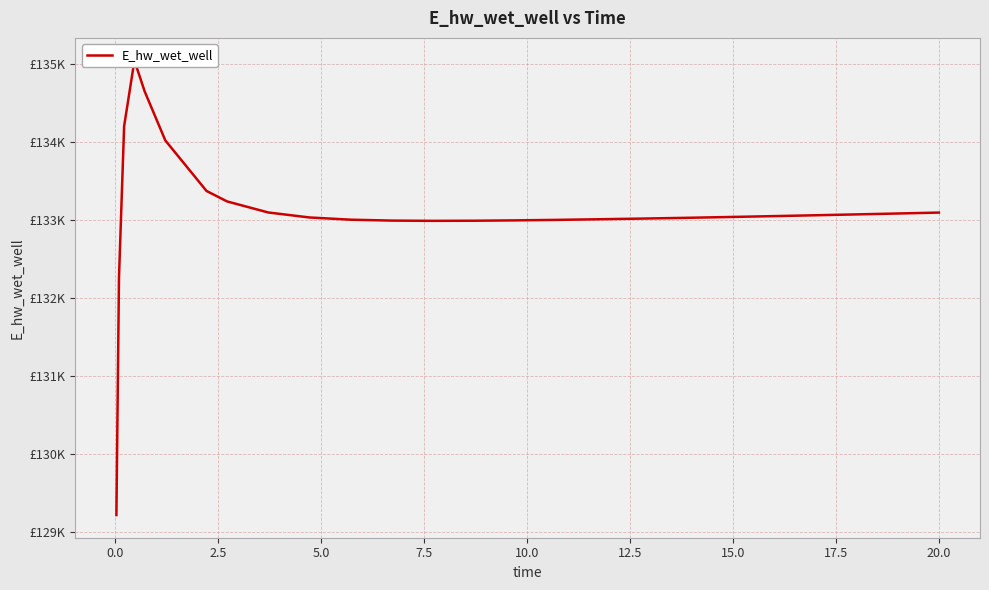

How many lines are shown in the chart?

1